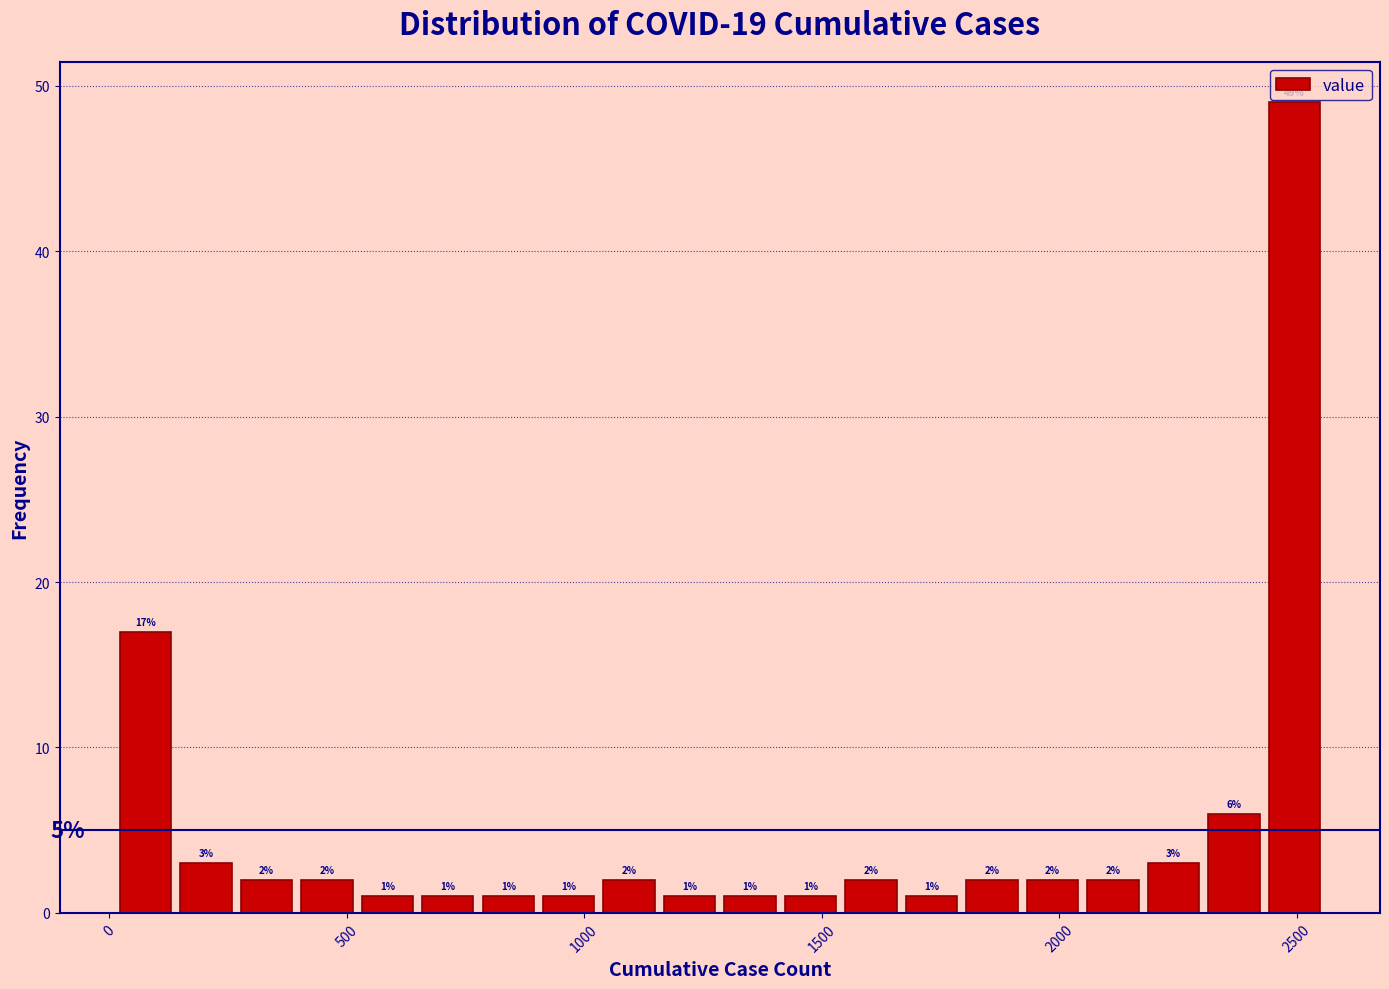

Around what value on the x-axis is the tallest bar? Give the approximate position of its centre, as read against the axis.

2500